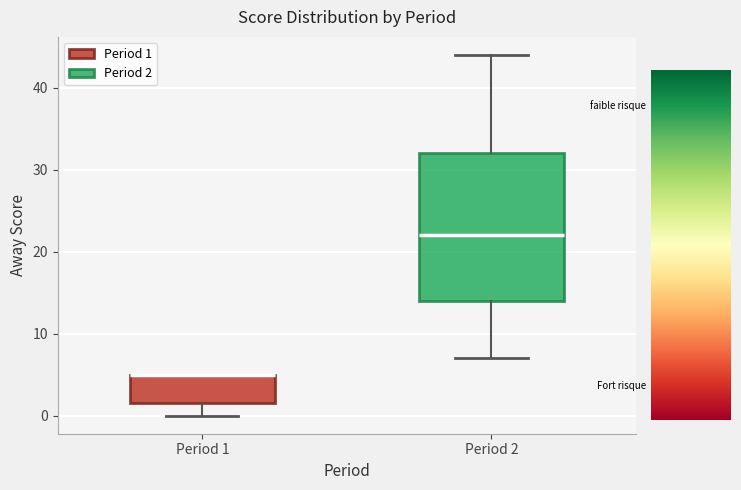

Where does the lower whisker of the box for Period 2 end on the y-axis? The values are not printed on the chart, so give them approximately, as read against the axis.

7